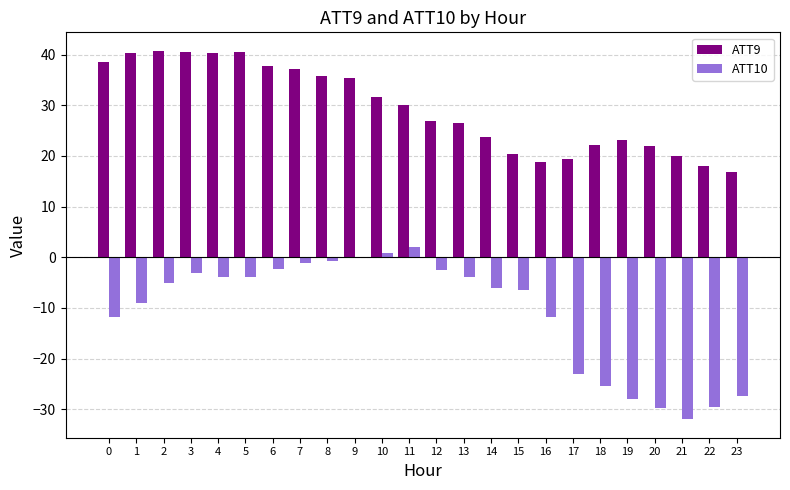

The ATT9 series shows 8.0 at 18. True or false?

False